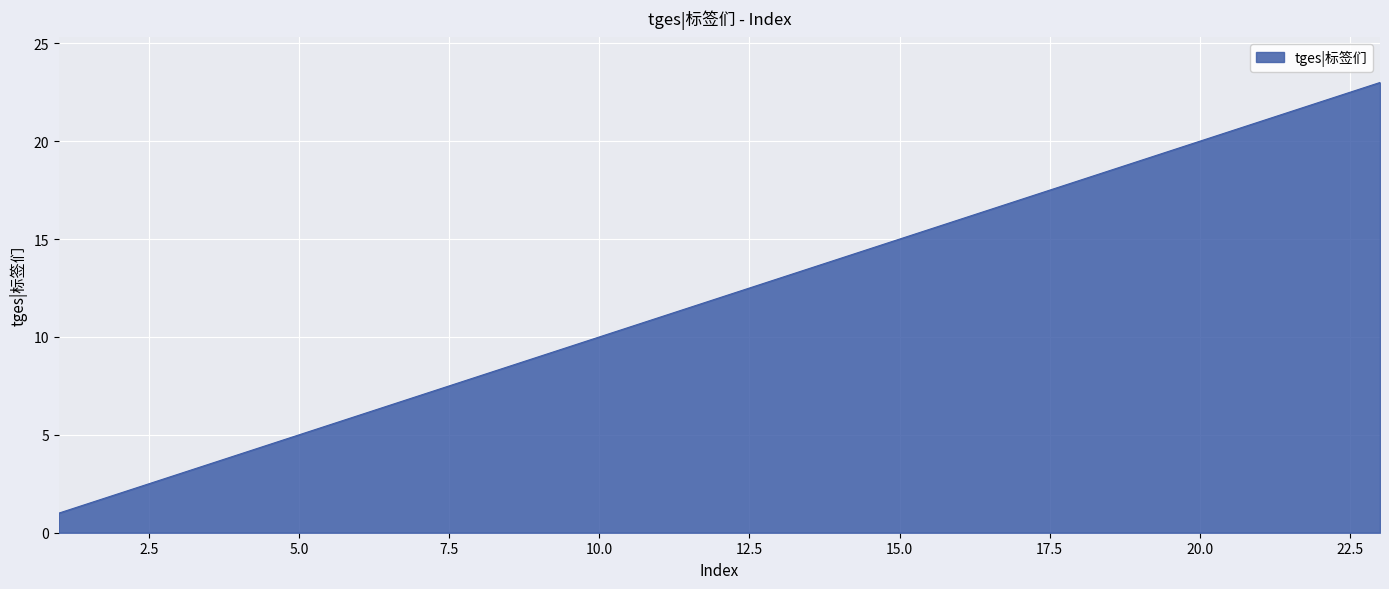

What is the maximum value shown in the chart?

23